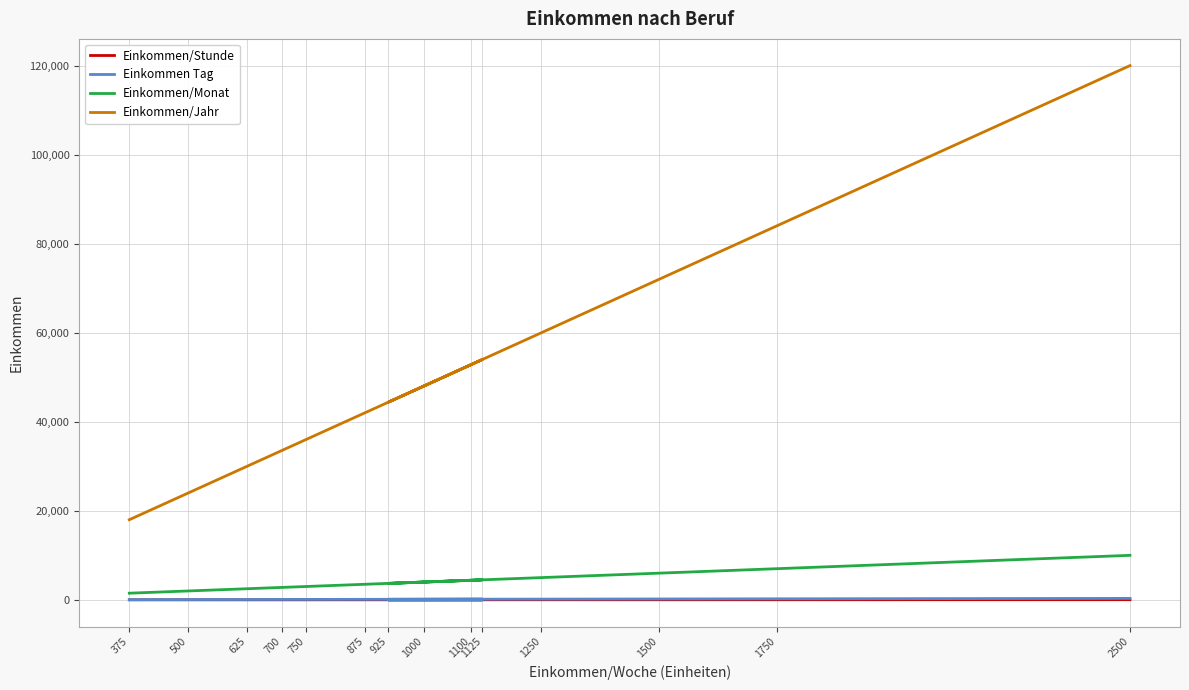

The Einkommen Tag series shows 100.0 at 750. True or false?

True